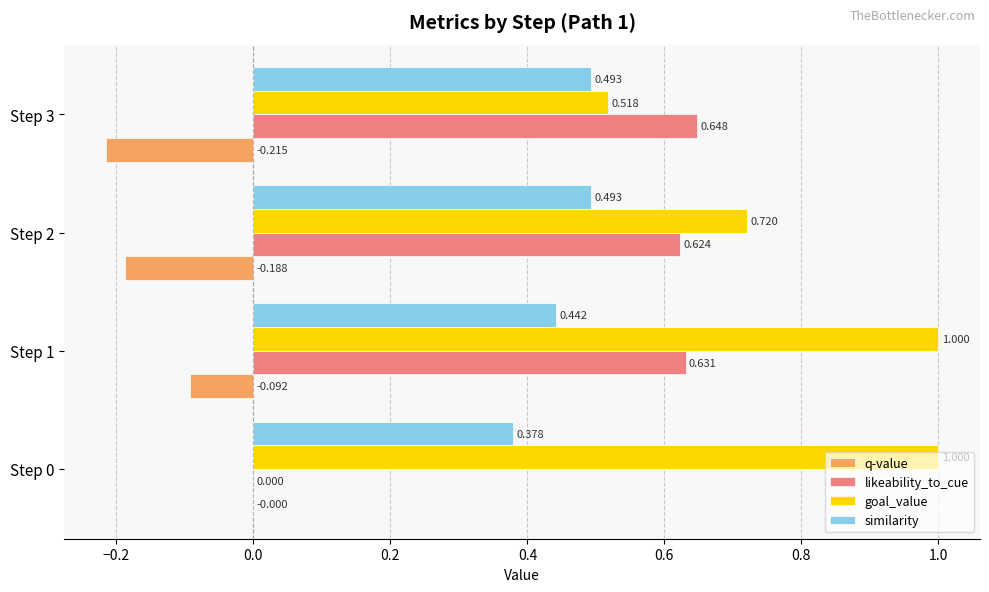

Between Step 2 and Step 3, which series saw the biggest shift?

goal_value